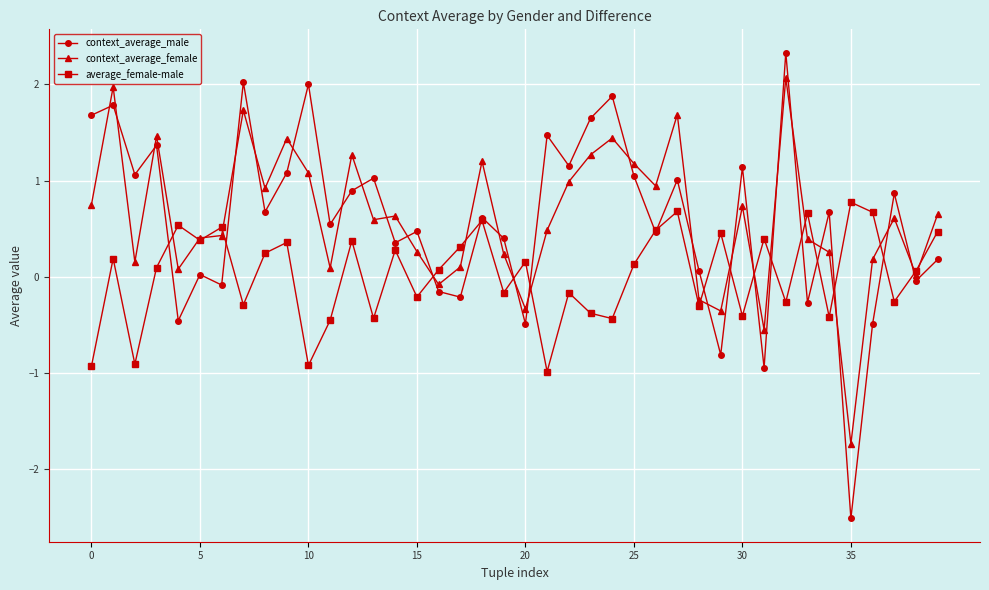

What is the value of the average_female-male point at the 32nd from the left?

0.4